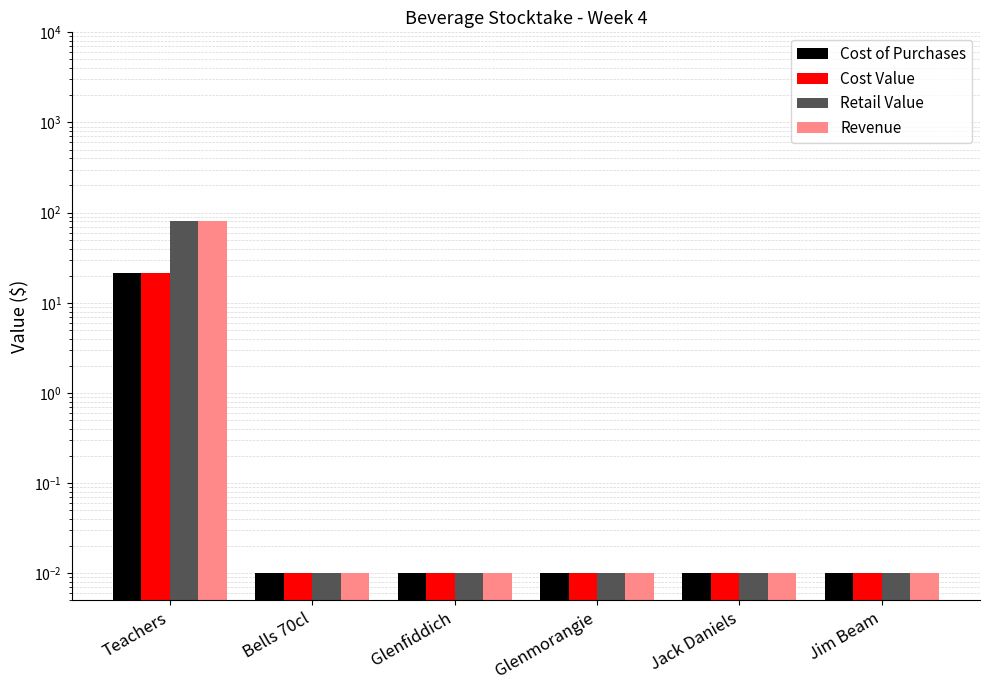

Which series has the widest spread of values?

Retail Value